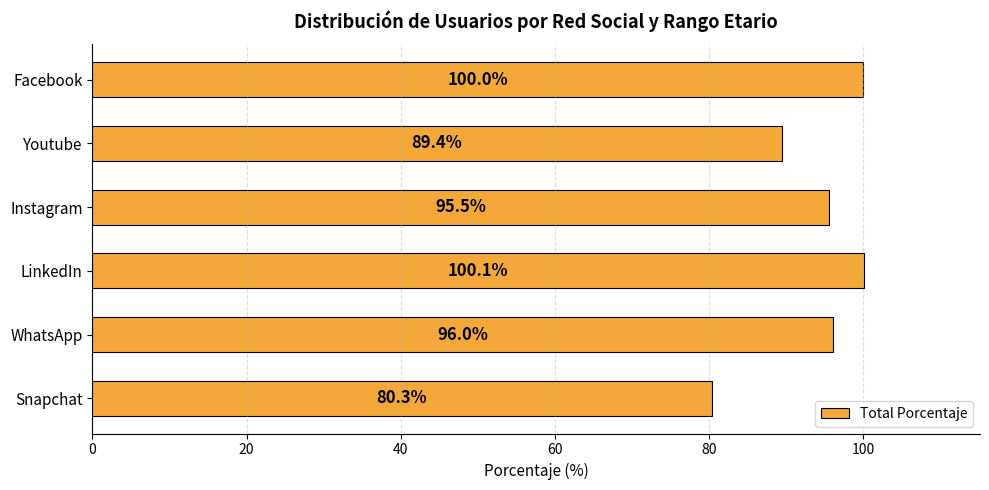

Reading top to bottom, list all the values displayed in this chart.

100.0	89.4	95.5	100.1	96.0	80.3